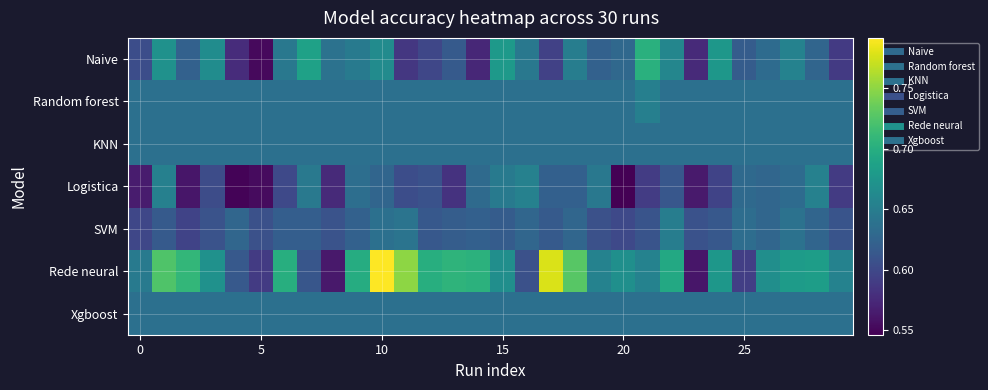

Which series has the largest range (max minus min)?

Rede neural